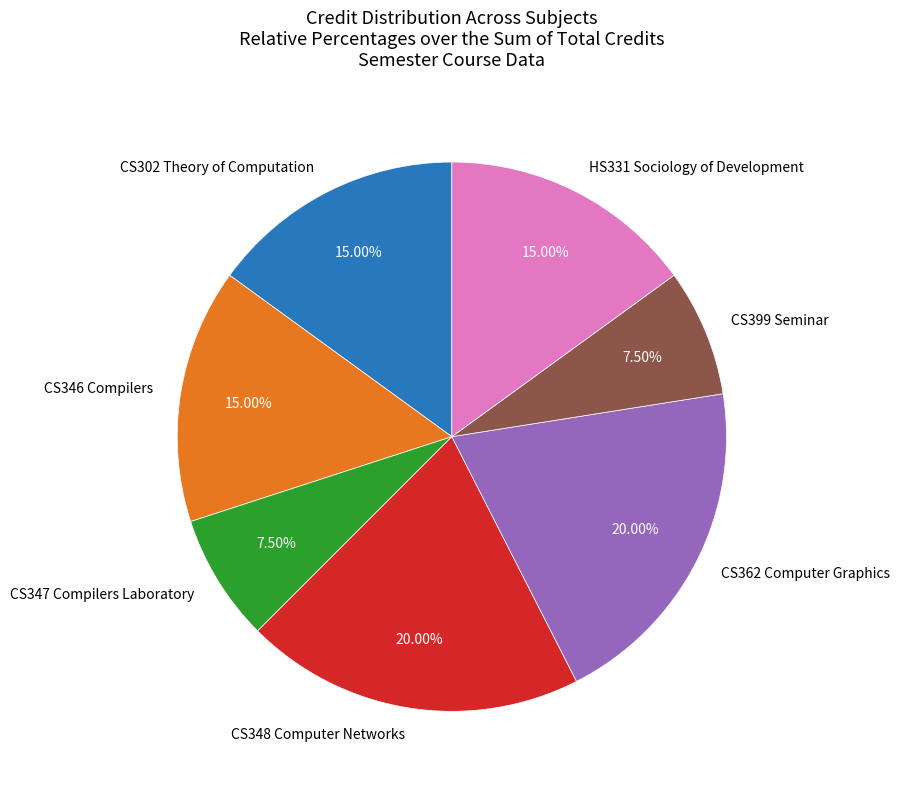

Do CS362 Computer Graphics and HS331 Sociology of Development together represent more than half of the pie?

No